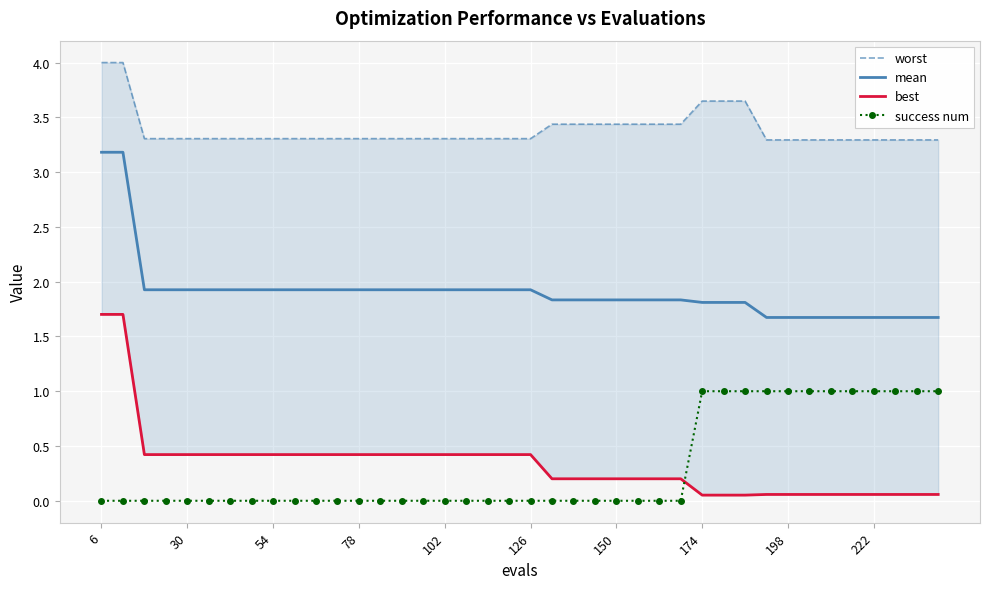

Reading left to right, extract all data points from this chart.

worst: 4.0	4.0	3.3	3.3	3.3	3.3	3.3	3.3	3.3	3.3	3.3	3.3	3.3	3.3	3.3	3.3	3.3	3.3	3.3	3.3	3.3	3.4	3.4	3.4	3.4	3.4	3.4	3.4	3.6	3.6	3.6	3.3	3.3	3.3	3.3	3.3	3.3	3.3	3.3	3.3
mean: 3.2	3.2	1.9	1.9	1.9	1.9	1.9	1.9	1.9	1.9	1.9	1.9	1.9	1.9	1.9	1.9	1.9	1.9	1.9	1.9	1.9	1.8	1.8	1.8	1.8	1.8	1.8	1.8	1.8	1.8	1.8	1.7	1.7	1.7	1.7	1.7	1.7	1.7	1.7	1.7
best: 1.7	1.7	0.4	0.4	0.4	0.4	0.4	0.4	0.4	0.4	0.4	0.4	0.4	0.4	0.4	0.4	0.4	0.4	0.4	0.4	0.4	0.2	0.2	0.2	0.2	0.2	0.2	0.2	0.1	0.1	0.1	0.1	0.1	0.1	0.1	0.1	0.1	0.1	0.1	0.1
success num: 0.0	0.0	0.0	0.0	0.0	0.0	0.0	0.0	0.0	0.0	0.0	0.0	0.0	0.0	0.0	0.0	0.0	0.0	0.0	0.0	0.0	0.0	0.0	0.0	0.0	0.0	0.0	0.0	1.0	1.0	1.0	1.0	1.0	1.0	1.0	1.0	1.0	1.0	1.0	1.0